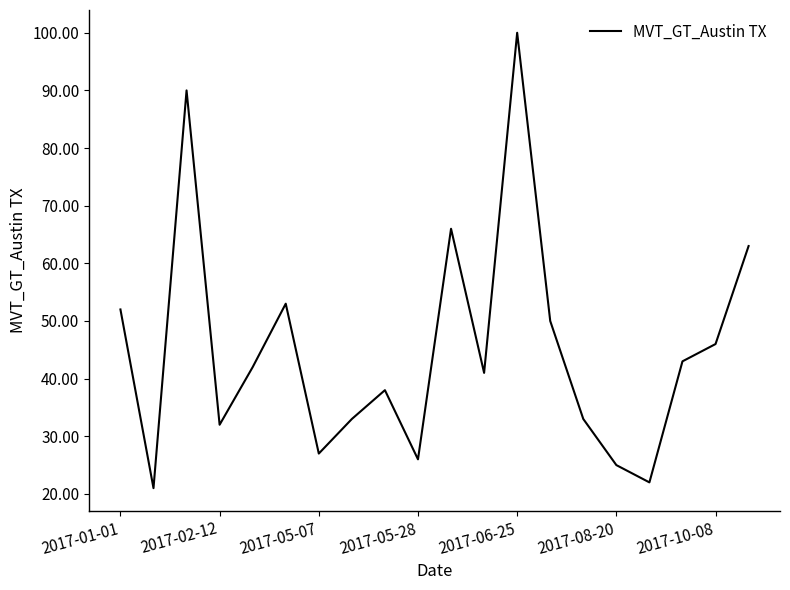

What is the maximum value shown in the chart?

100